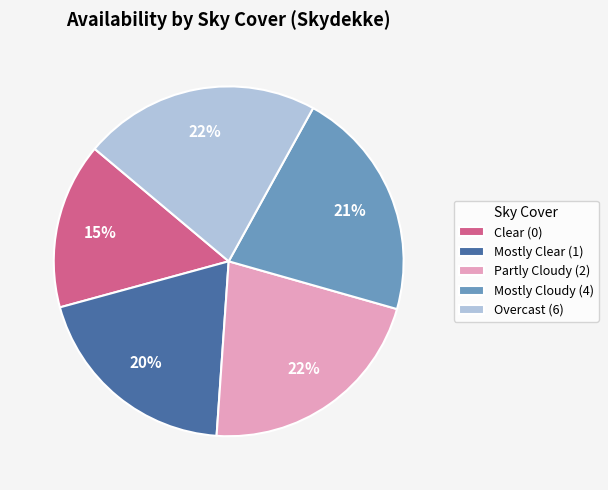

Is Clear (0) the majority of the pie?

No